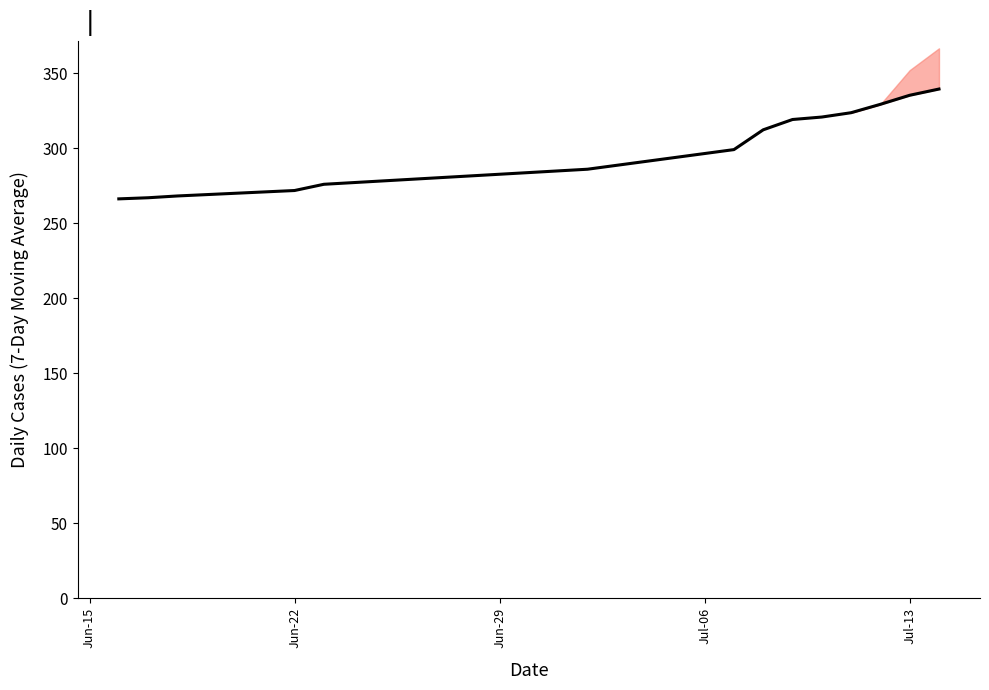

Is it true that the value at 11 is 157.6?

False